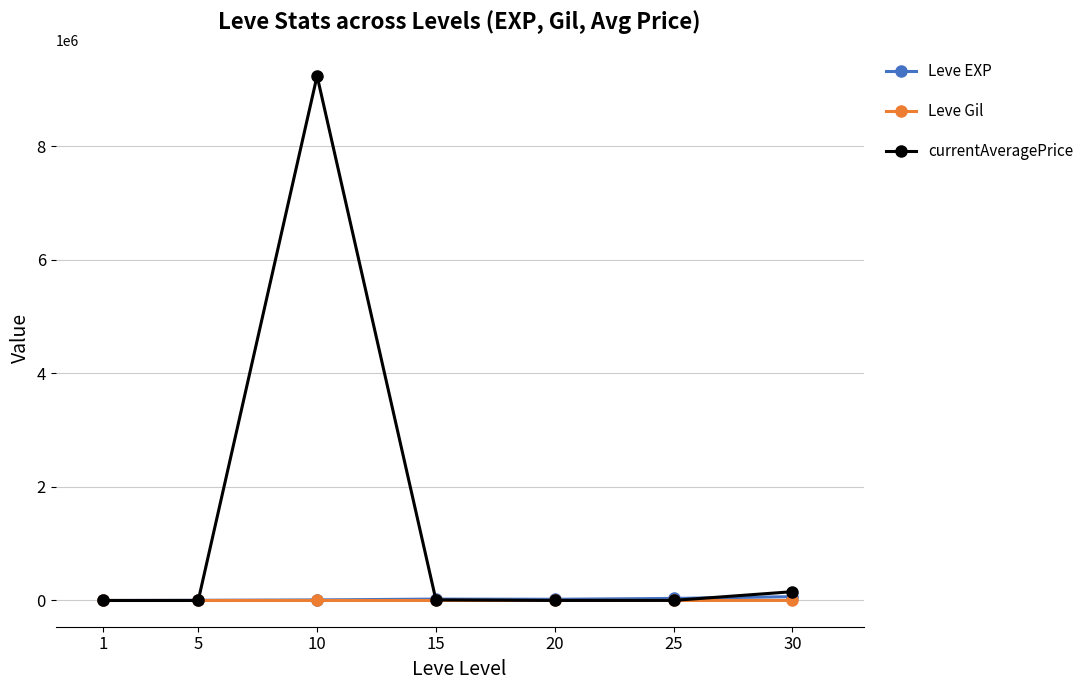

Which series has the largest total across all categories?

currentAveragePrice